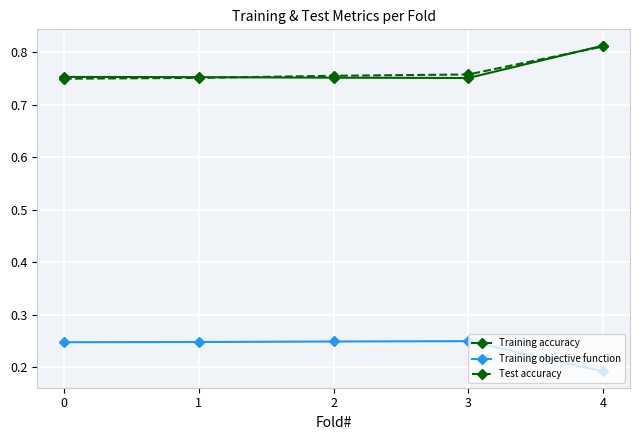

Which category has the highest value in the Test accuracy series?

4